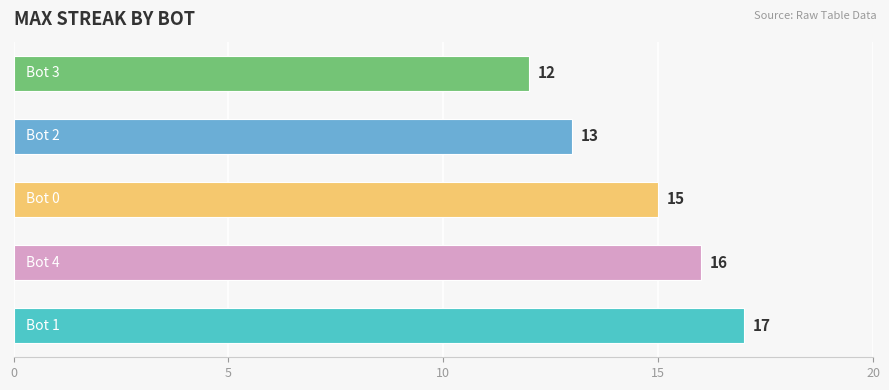

How many values are between 13 and 16?

3